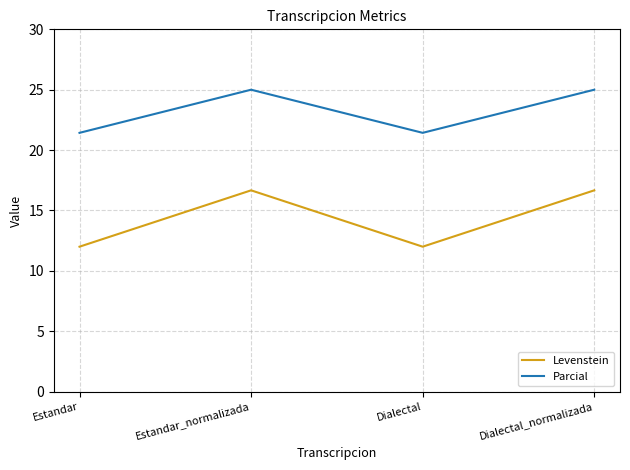

Reading left to right, what are all the values shown in this chart?

Levenstein: Estandar=12.0	Estandar_normalizada=16.7	Dialectal=12.0	Dialectal_normalizada=16.7
Parcial: Estandar=21.4	Estandar_normalizada=25.0	Dialectal=21.4	Dialectal_normalizada=25.0